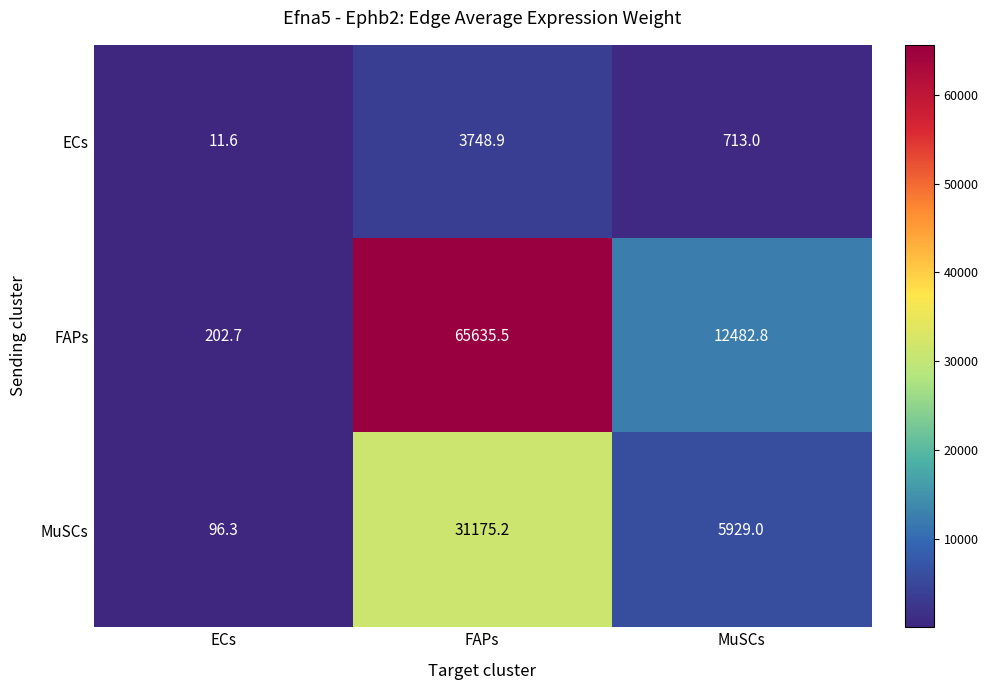

Rank the series by their maximum value, from highest to lowest.

FAPs, MuSCs, ECs